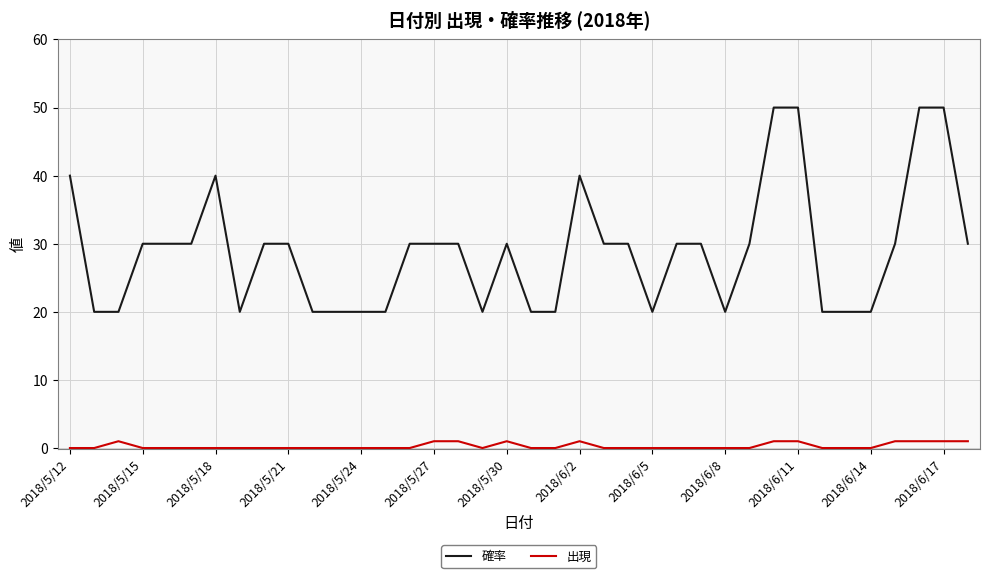

What is the average value of the 確率 series?

29